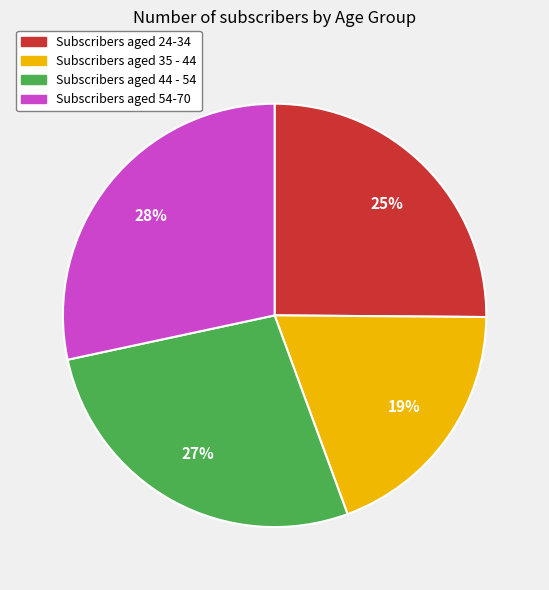

To the nearest percent, what is the difference between the largest and smallest slice percentages?

9%